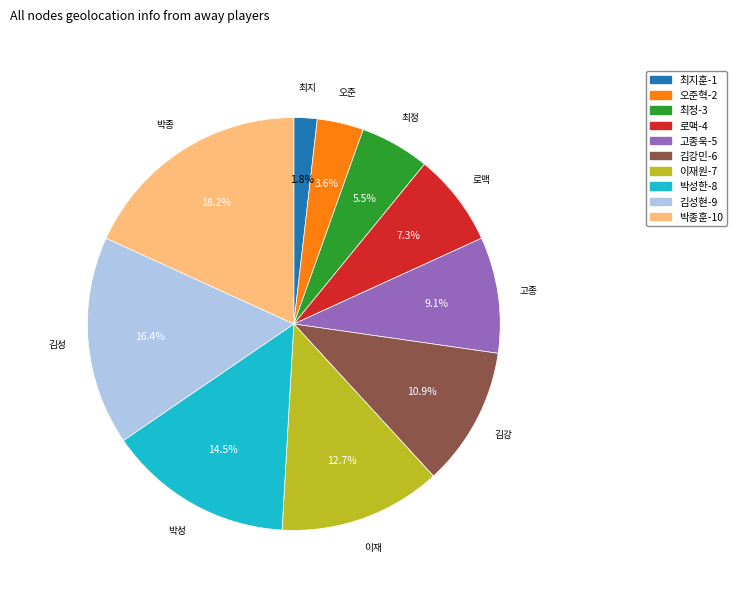

To the nearest percent, what is the average slice percentage?

10%